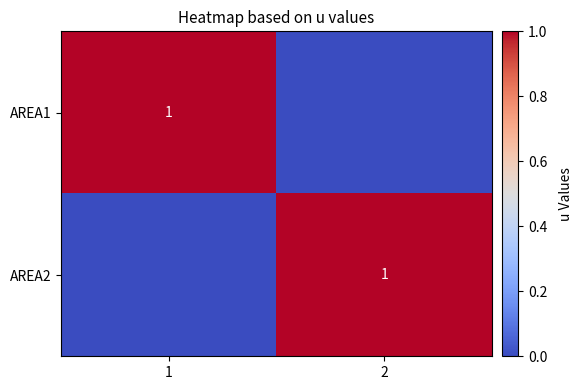

The value of AREA2 at 2 is 2. True or false?

False